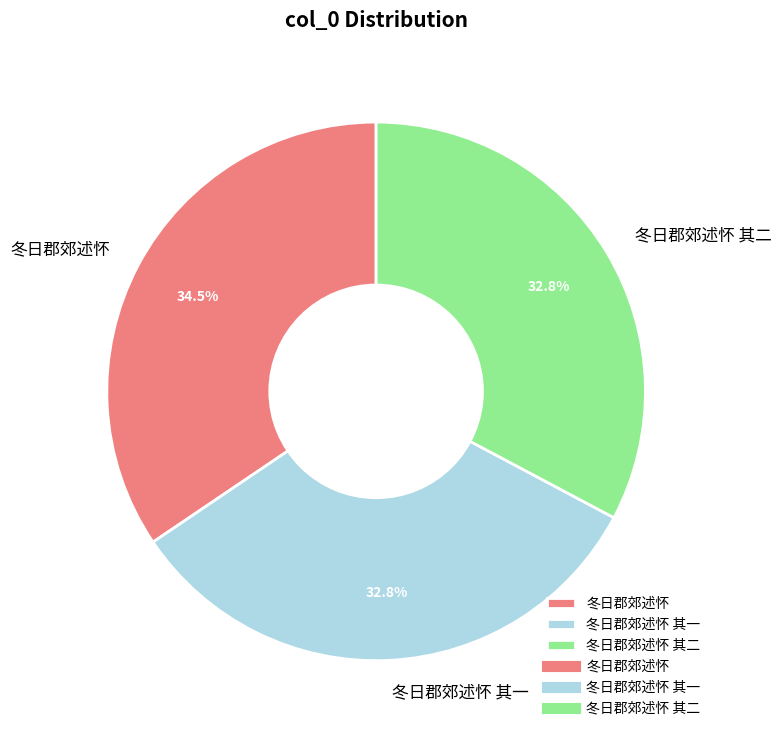

Is it true that 冬日郡郊述怀 其一 is 33% of the pie?

True